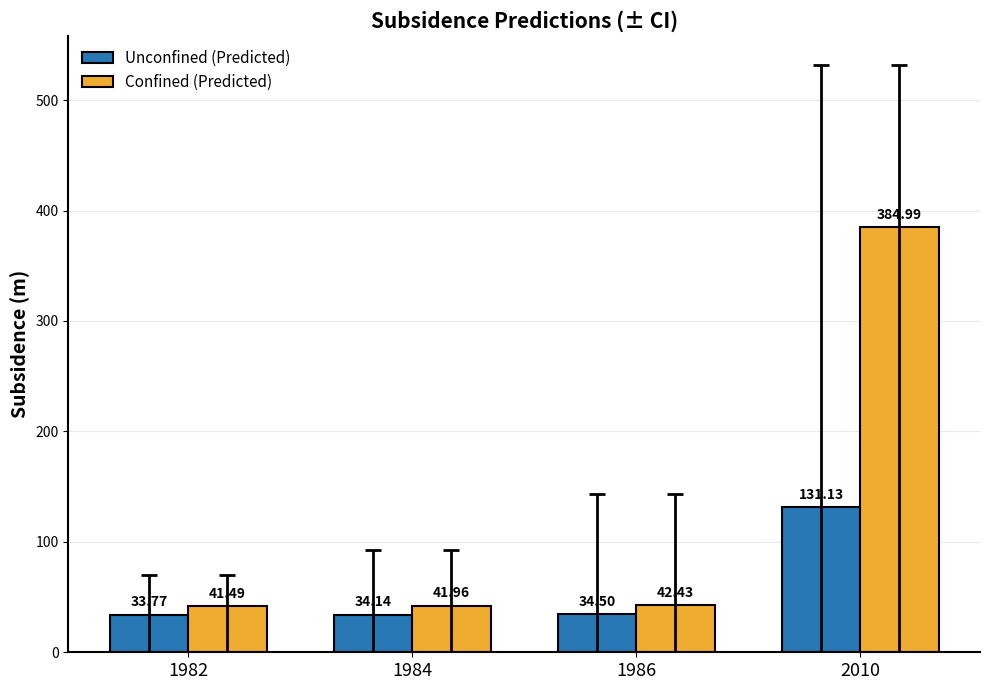

How many values in the Confined (Predicted) series exceed 42?

2